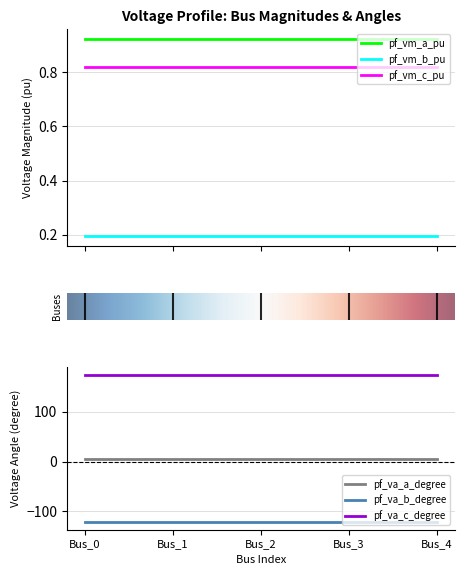

Is this an area chart (filled region under the line)?

No